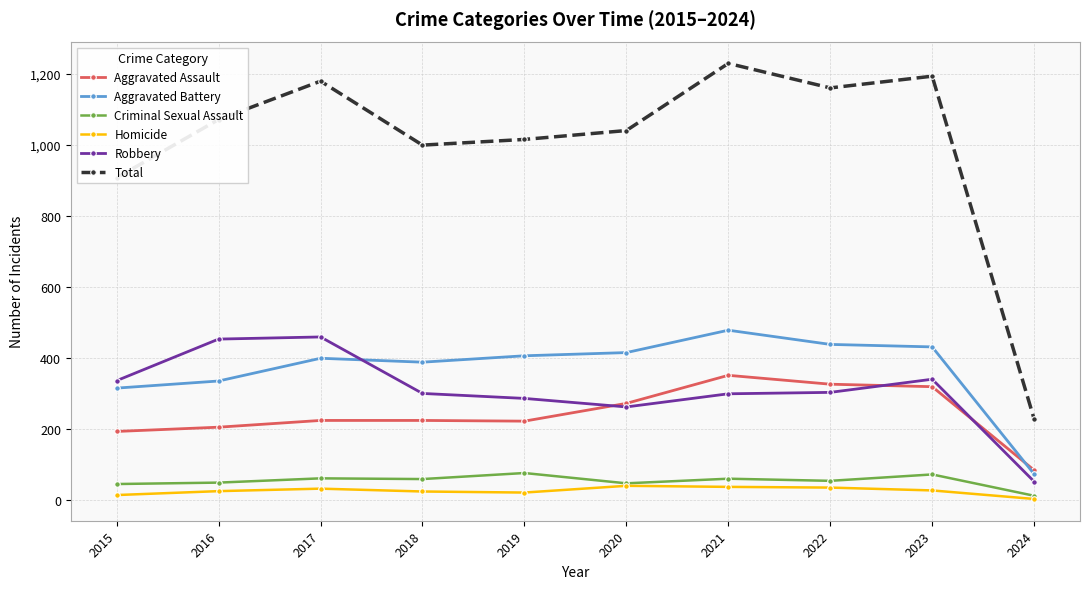

What is the approximate value of Total at 2023, to the nearest 100?

1200